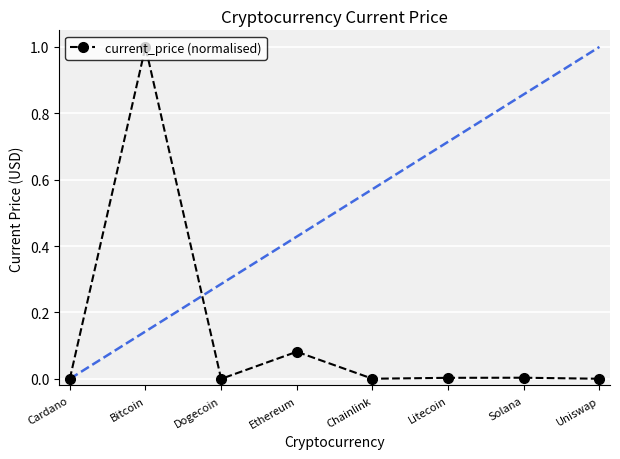

True or false: there are more than 0 points higher than both neighbors.

True